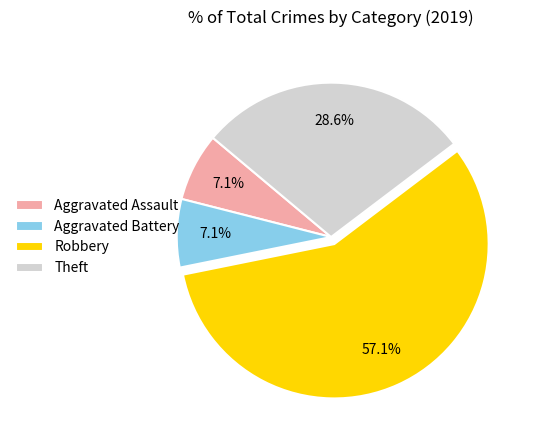

Which slice is the largest?

Robbery